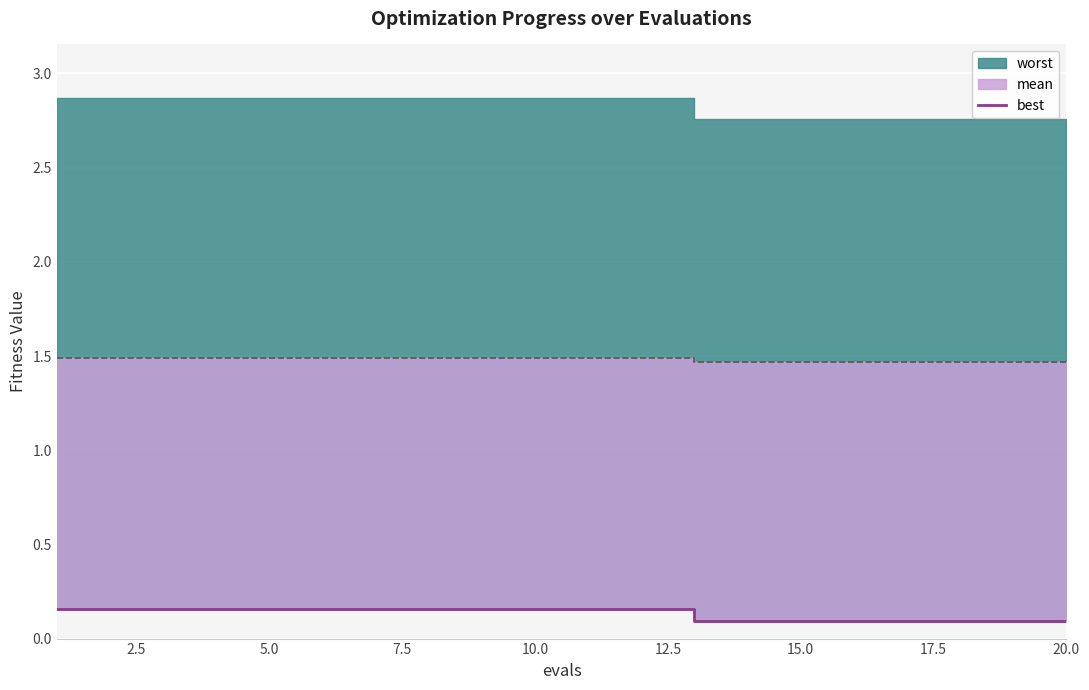

How many categories are shown in the chart?

20